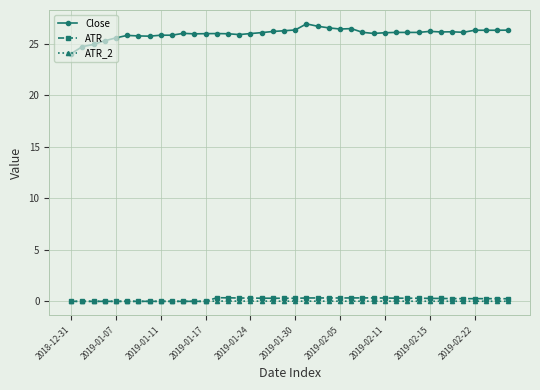

What is the value of the Close point at the 12th from the left?

26.0